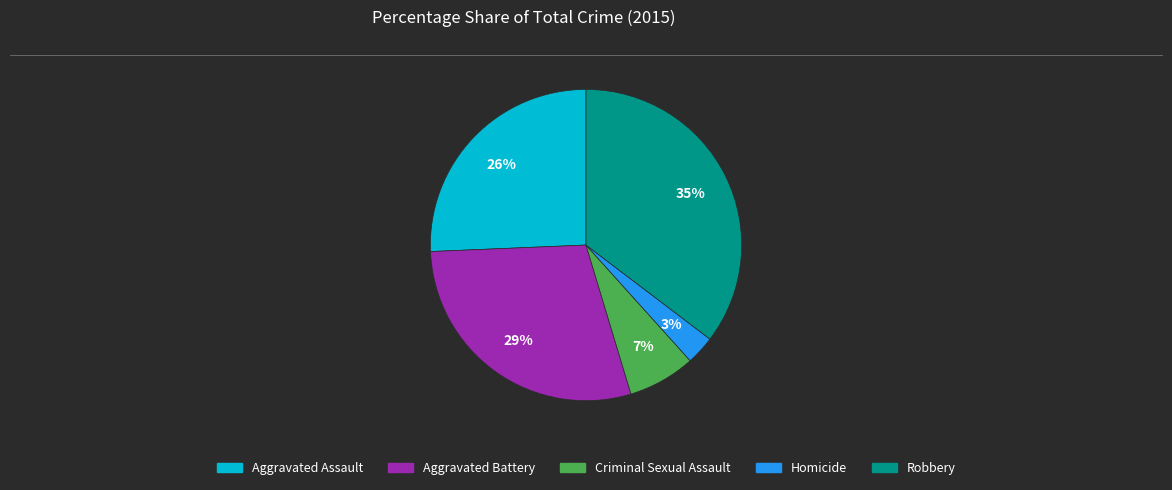

What percentage is the Robbery slice, to the nearest percent?

35%